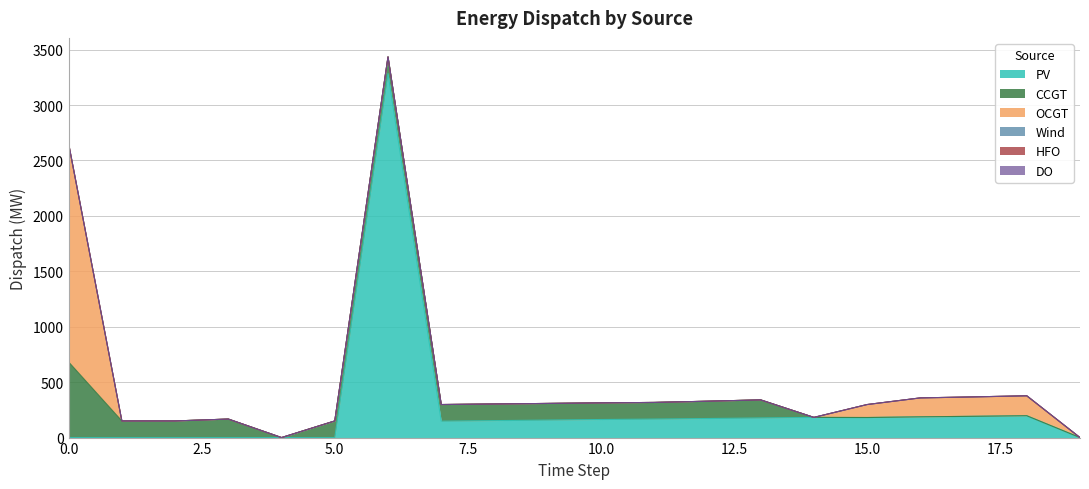

At 3, list the series in order from largest to smallest.

CCGT, PV, OCGT, Wind, HFO, DO